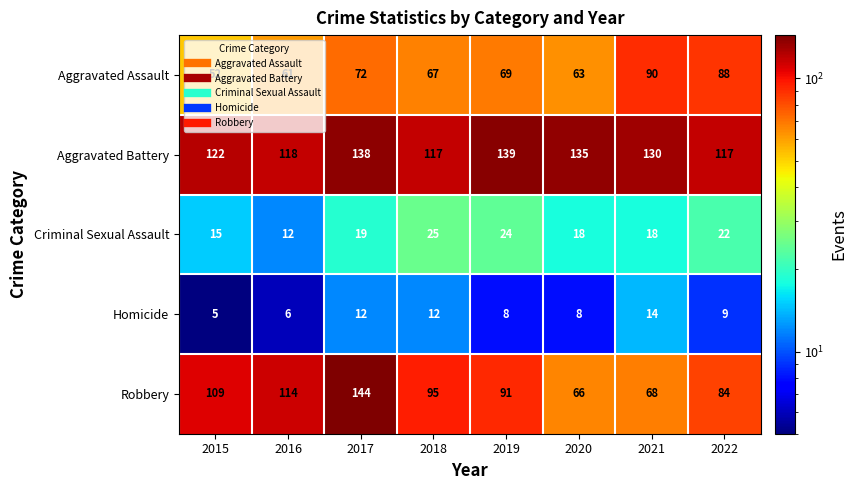

The Robbery series shows 204 at 2016. True or false?

False